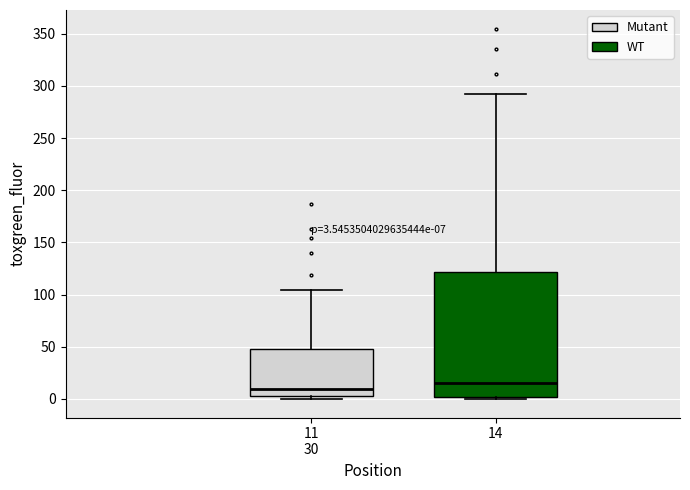

Comparing the boxes themselves (not the whiskers), which one is the tallest?

14